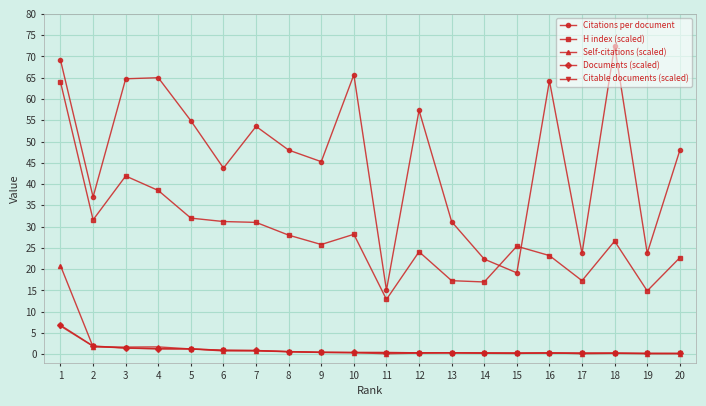

Is this an area chart (filled region under the line)?

No